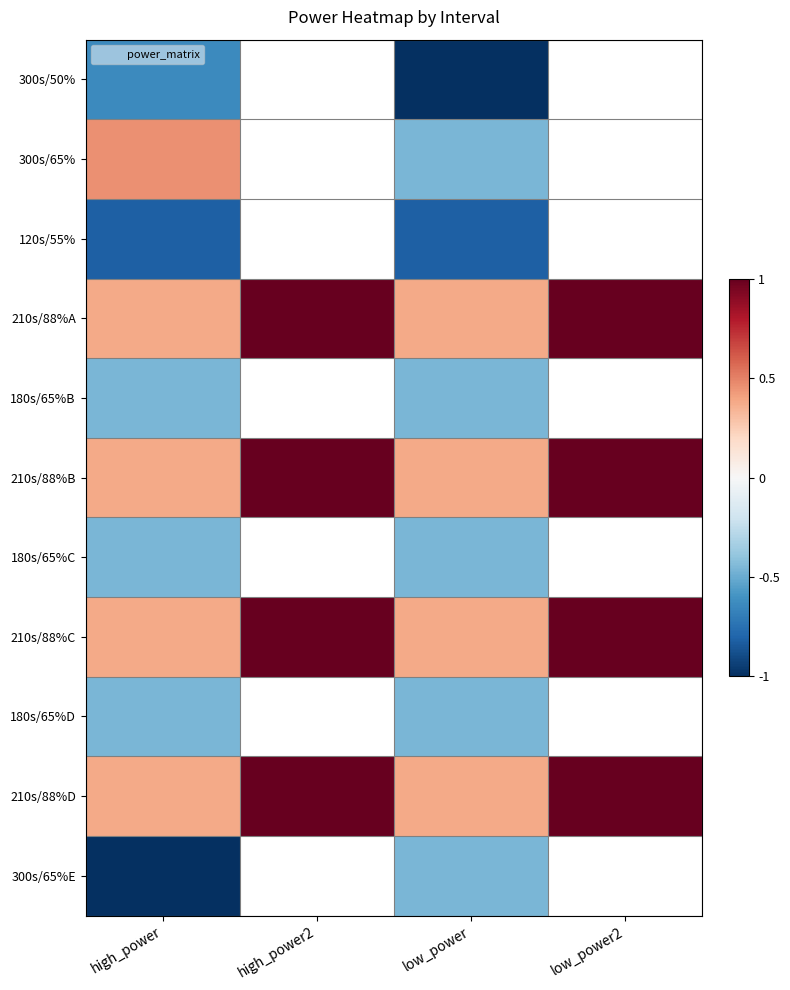

What is the difference between the maximum and minimum values in the 210s/88%A series?

0.6